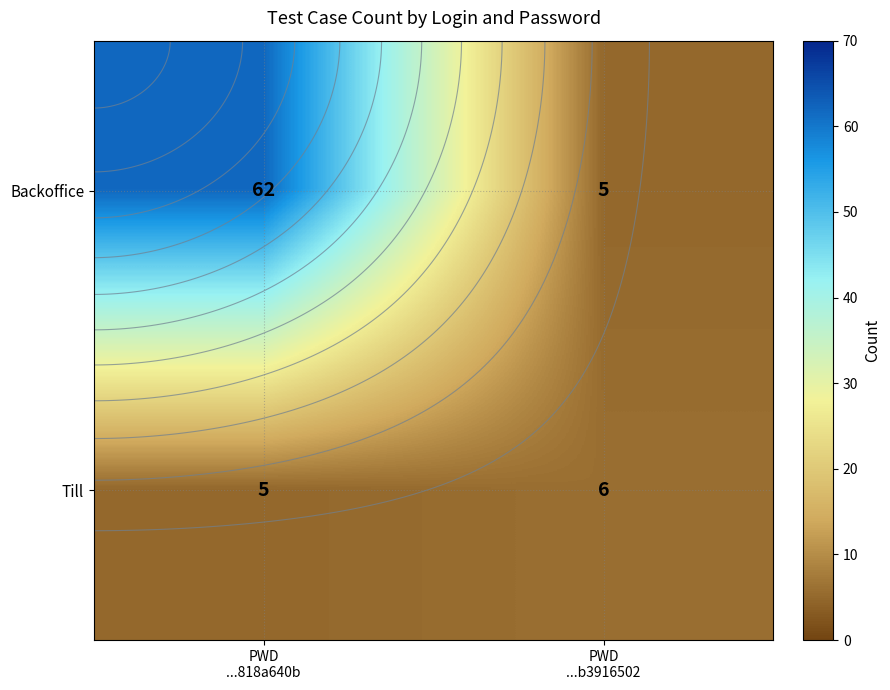

What is the maximum value for Backoffice?

62